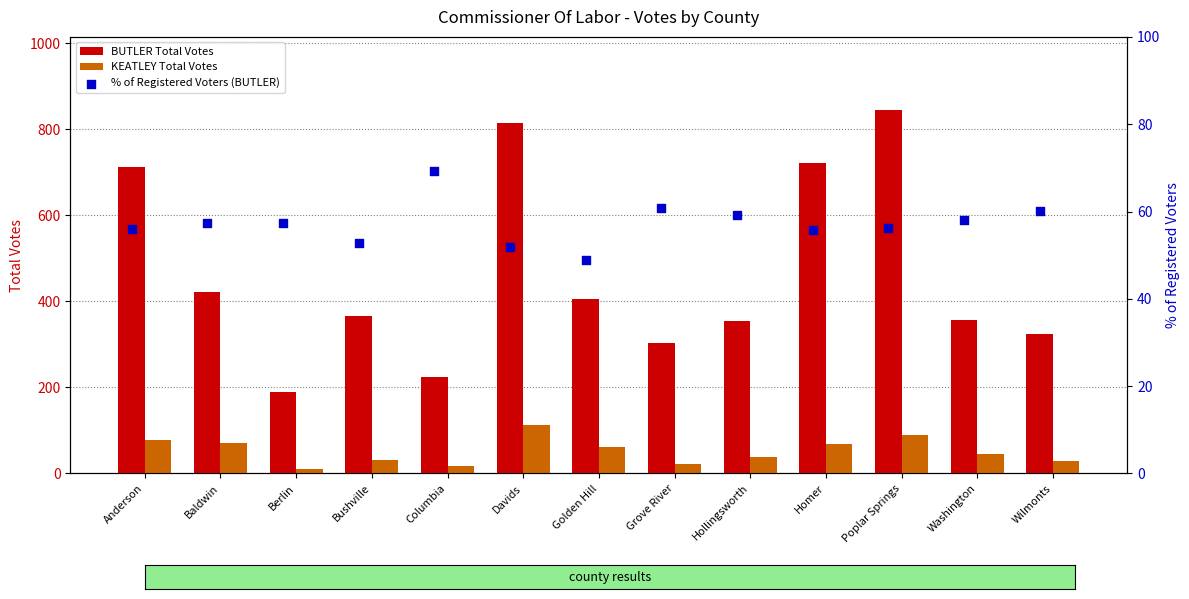

Which series reaches the maximum Y coordinate?

BUTLER Total Votes